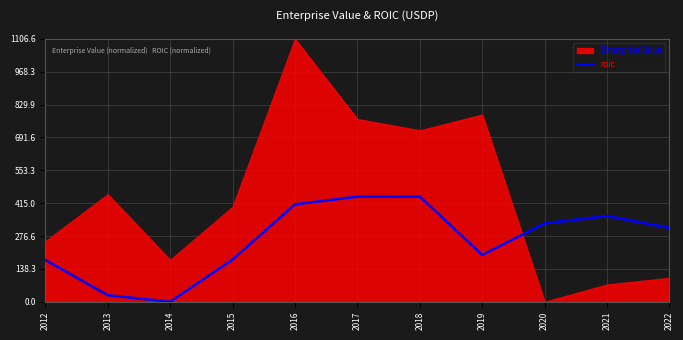

The value at 2014 is -302.9. True or false?

False